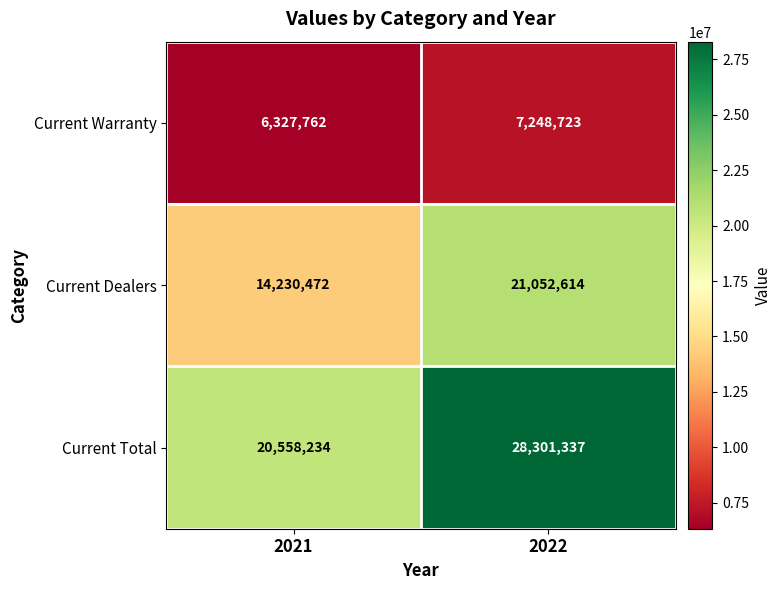

What is the difference between the maximum and minimum values in the Current Total series?

7743103